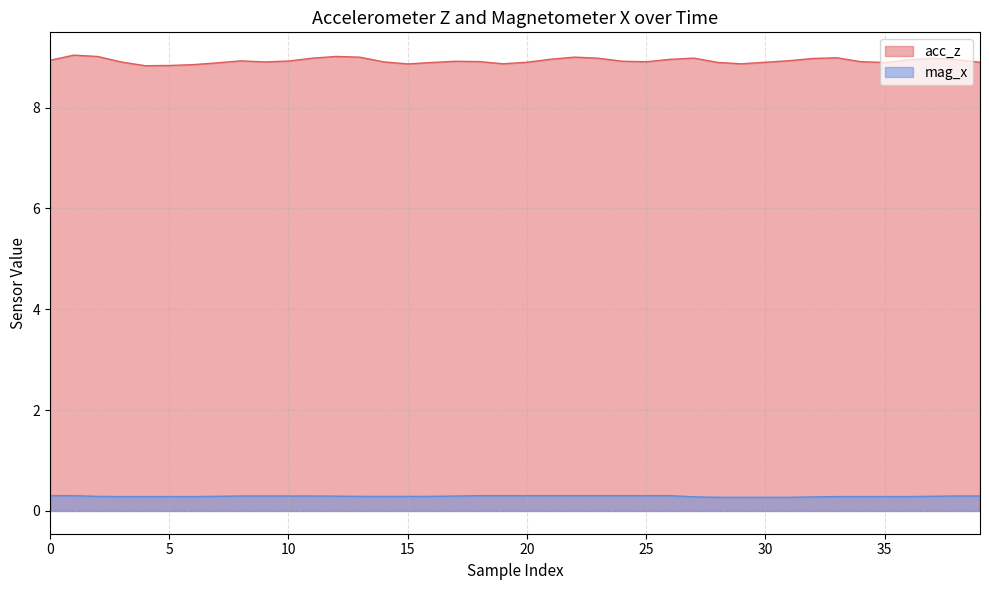

What is the average value of the mag_x series?

0.3